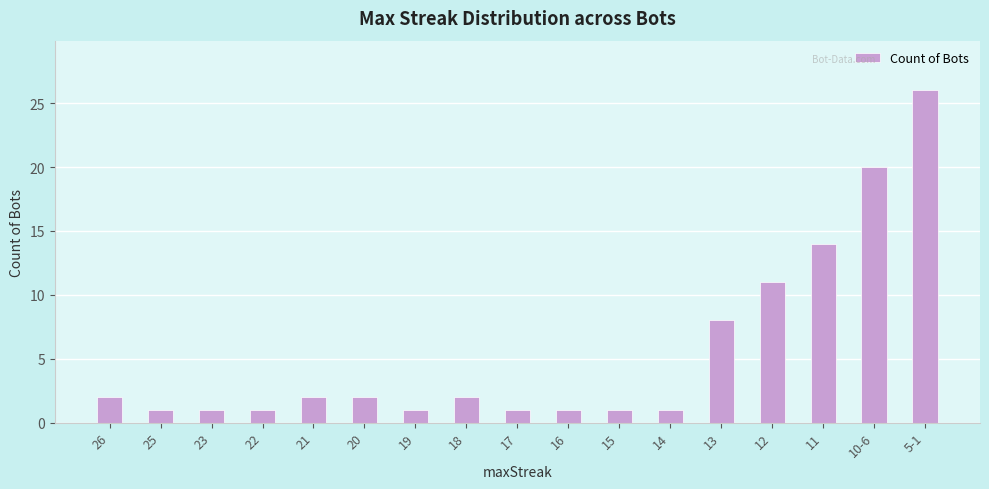

Reading left to right, transcribe all the data shown in this chart.

26=2	25=1	23=1	22=1	21=2	20=2	19=1	18=2	17=1	16=1	15=1	14=1	13=8	12=11	11=14	10-6=20	5-1=26